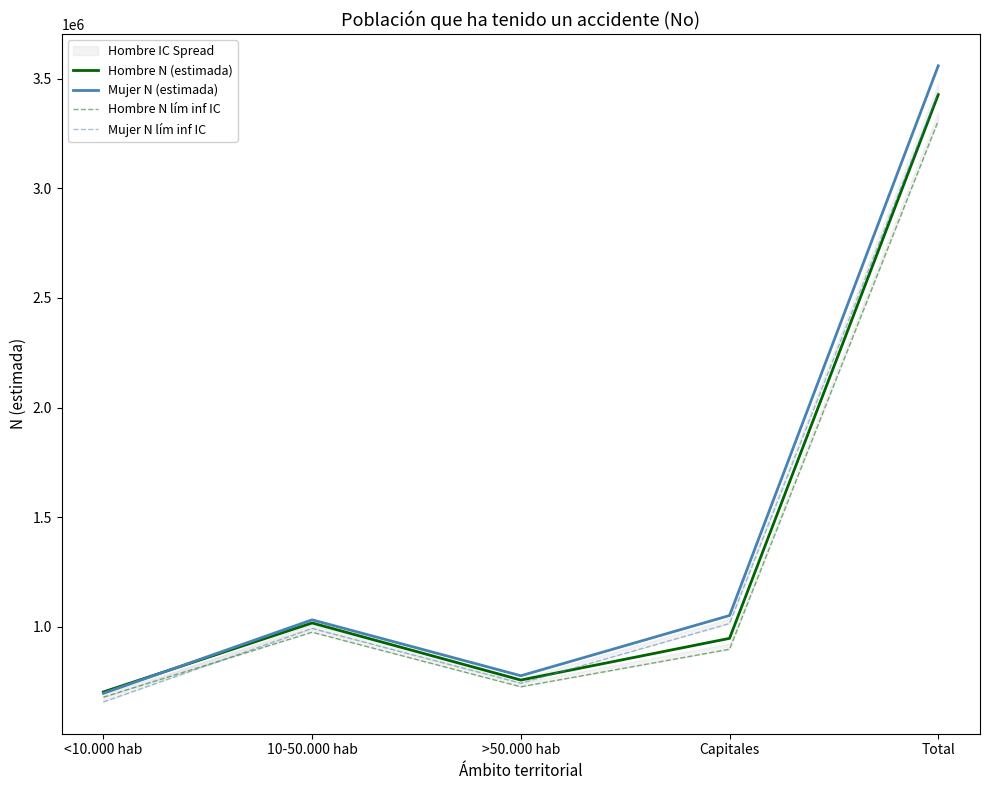

What is the average value of the Hombre N (estimada) series?

1370711